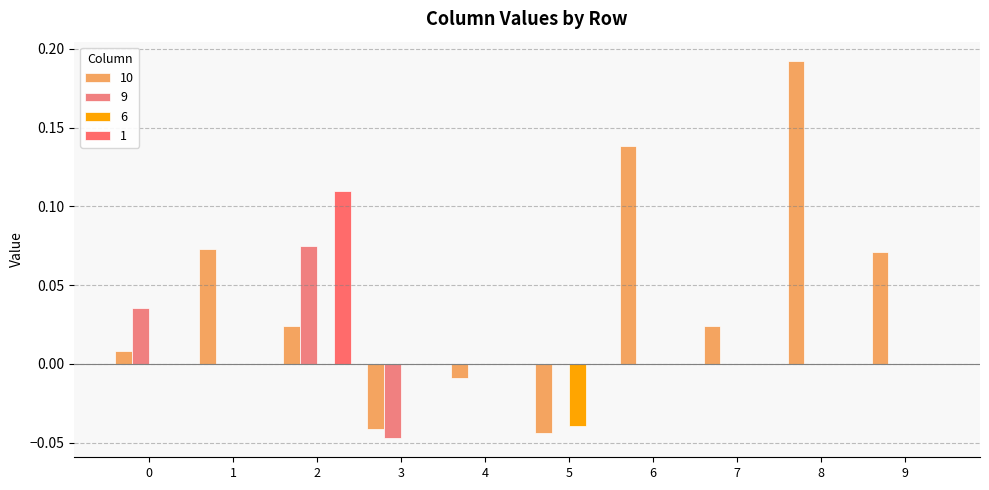

Reading right to left, list all the values displayed in this chart.

10: 0.1	0.2	0.0	0.1	-0.0	-0.0	-0.0	0.0	0.1	0.0
9: 0.0	0.0	0.0	0.0	0.0	0.0	-0.0	0.1	0.0	0.0
6: 0.0	0.0	0.0	0.0	-0.0	0.0	0.0	0.0	0.0	0.0
1: 0.0	0.0	0.0	0.0	0.0	0.0	0.0	0.1	0.0	0.0